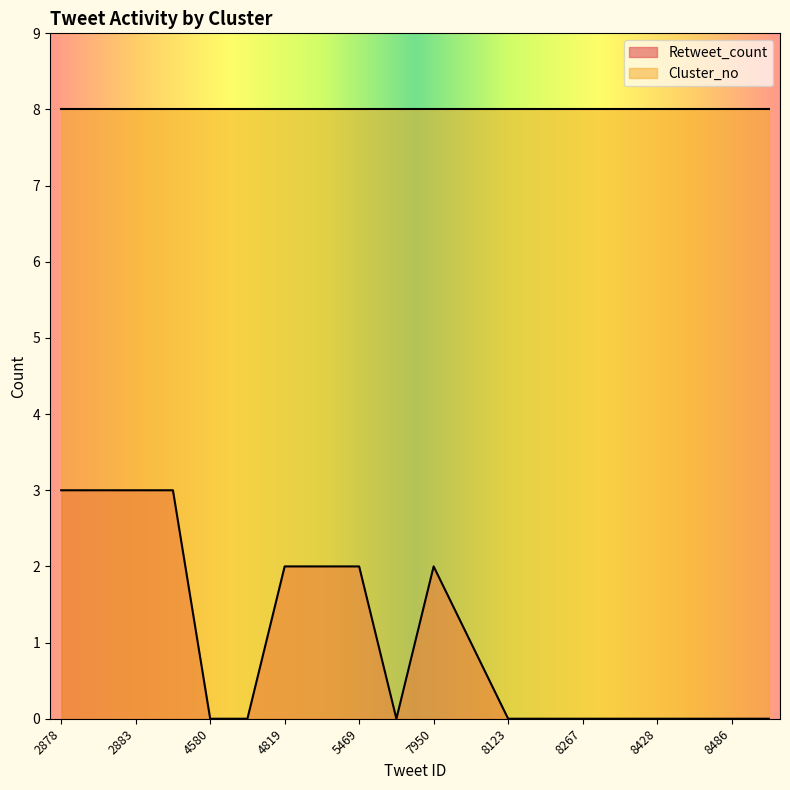

True or false: the data shows 1 at 2878.

False